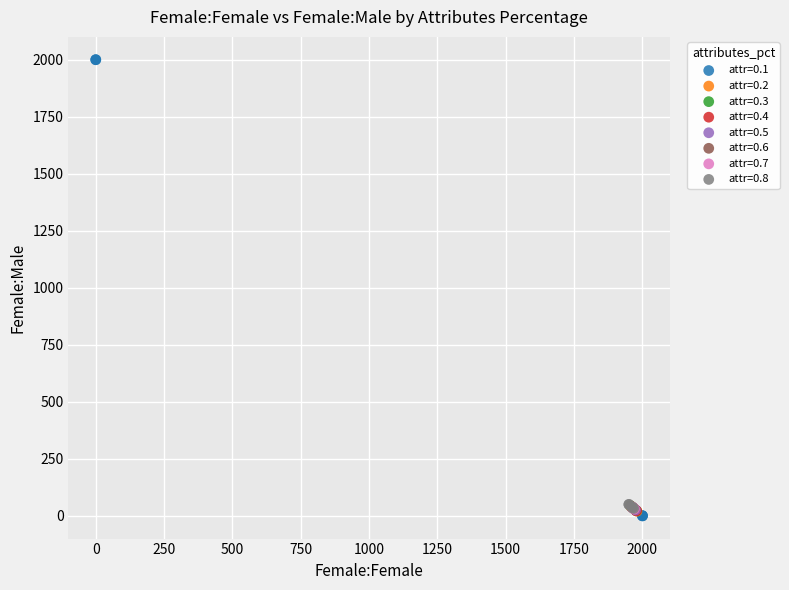

Which series reaches the maximum Y coordinate?

attr=0.1